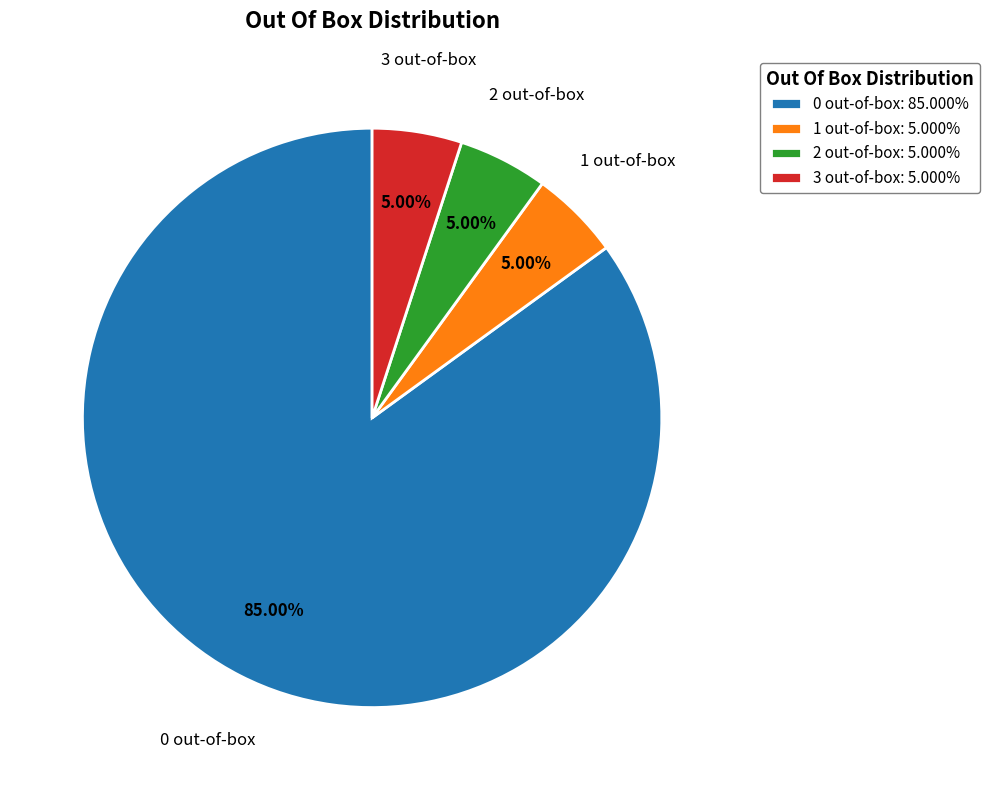

True or false: 3 out-of-box accounts for 5% of the total.

True